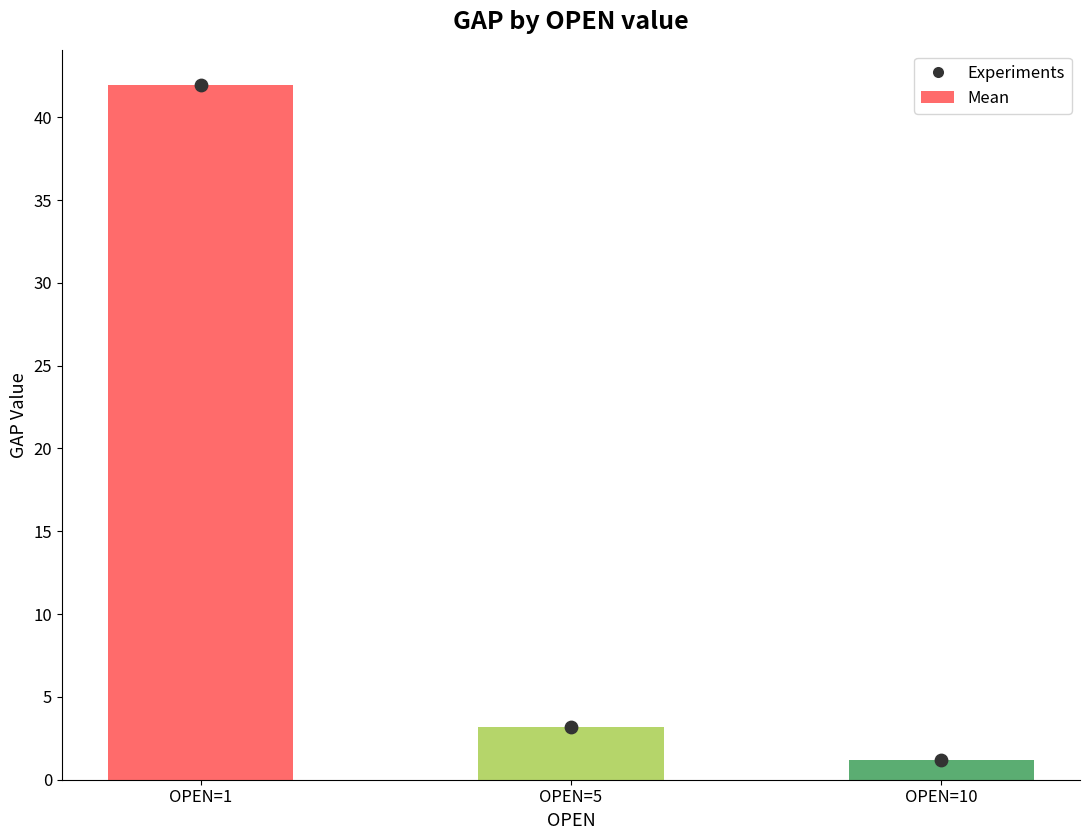

Which series has the largest total across all categories?

Mean